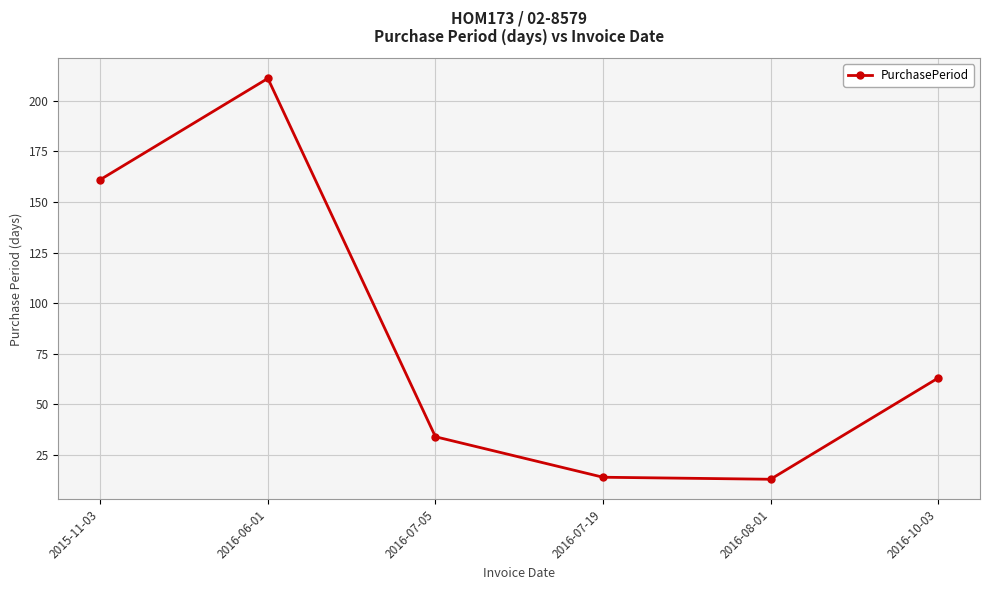

The chart shows a value of 21 at 2016-08-01. True or false?

False